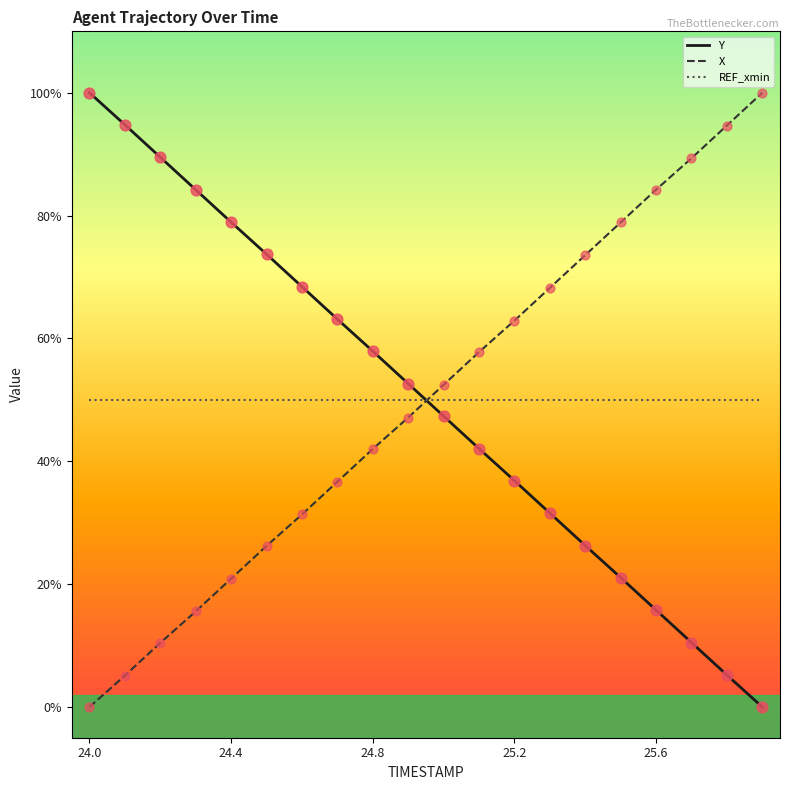

What is the difference between the maximum and minimum values in the Y series?

100.0